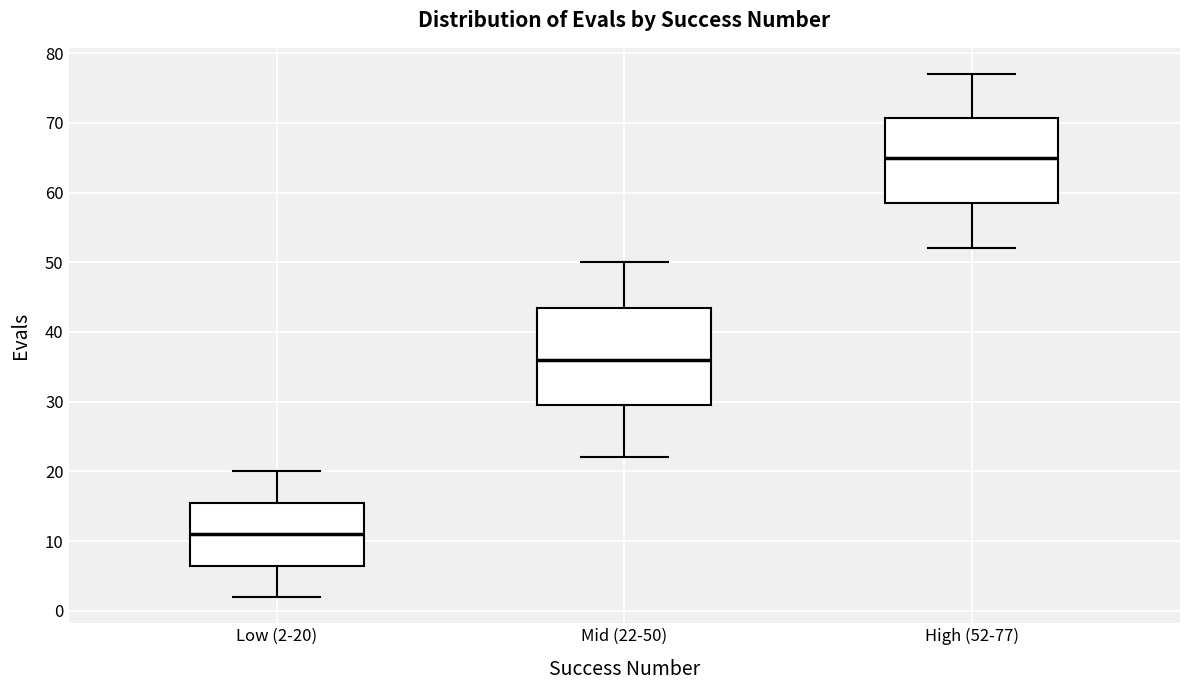

Which box is the tallest, from its lower edge to its upper edge?

Mid (22-50)